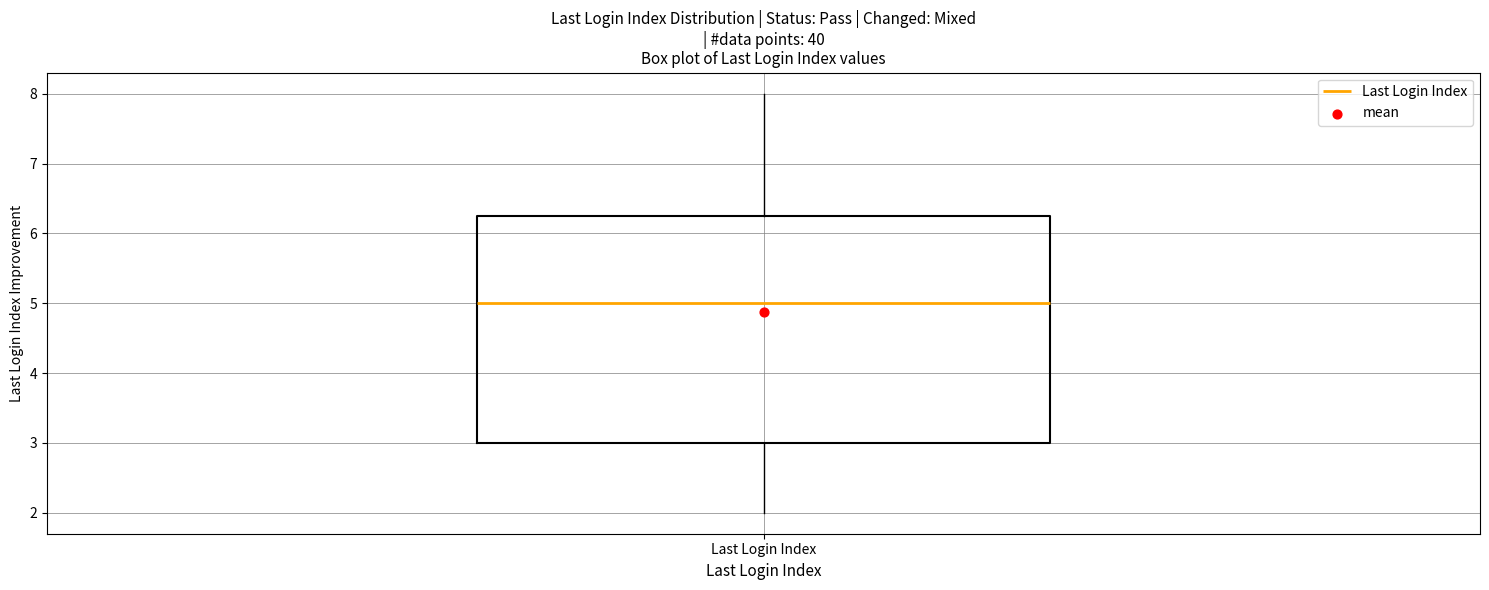

Transcribe this box plot: give where the median line is, the range the box spans, and where the two whiskers end, as read against the y-axis. The values are not printed on the chart, so give them approximately, as read against the axis.

median 5.0, box 3.0 to 6.3, whiskers 2.0 to 8.0